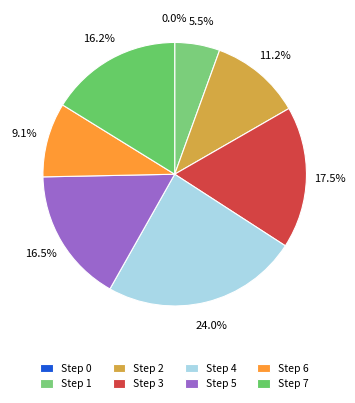

Is there a majority slice in this chart?

No